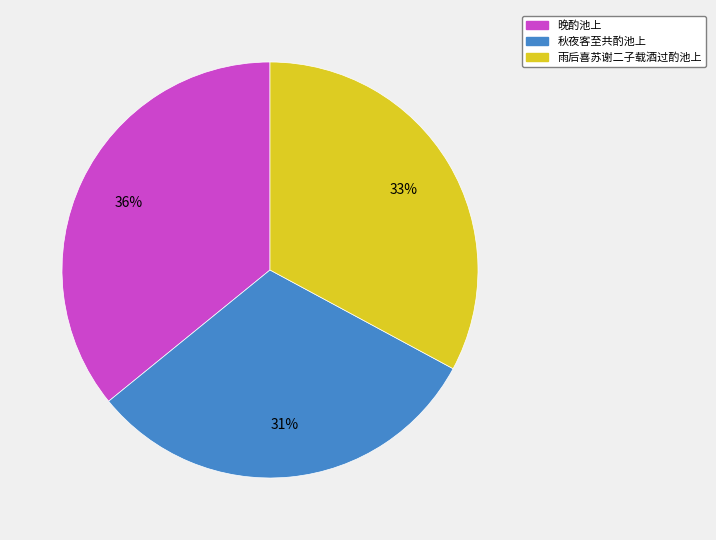

How many slices are in this pie chart?

3